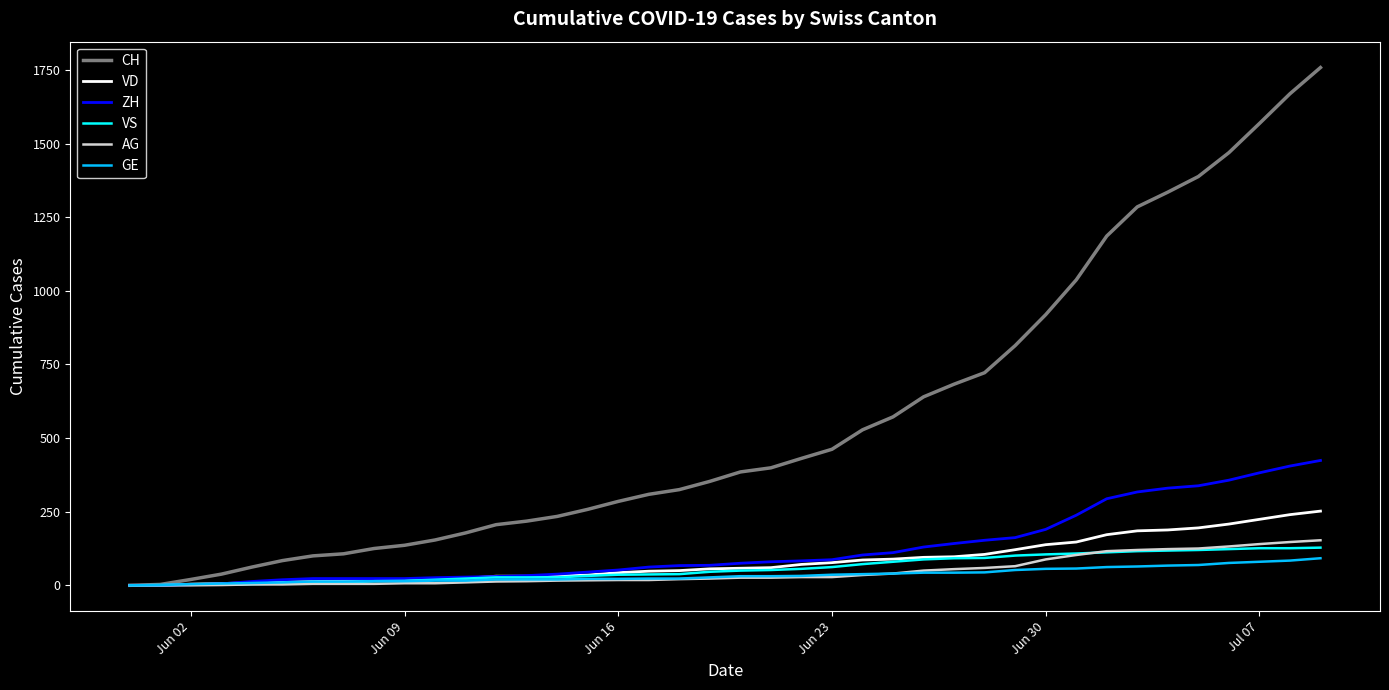

What is the highest value of the VS series?

128